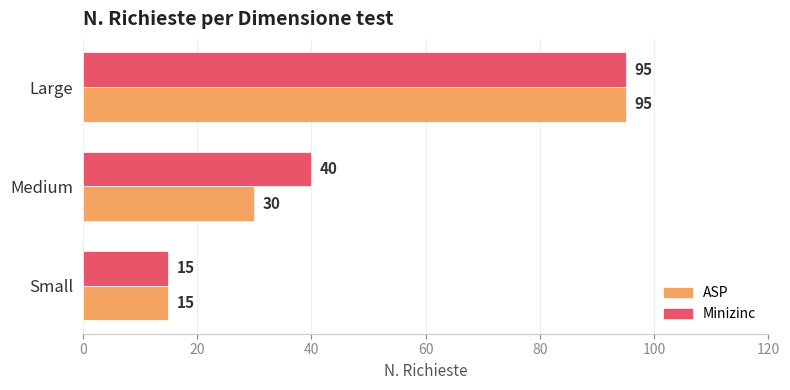

Which series has the largest total across all categories?

Minizinc